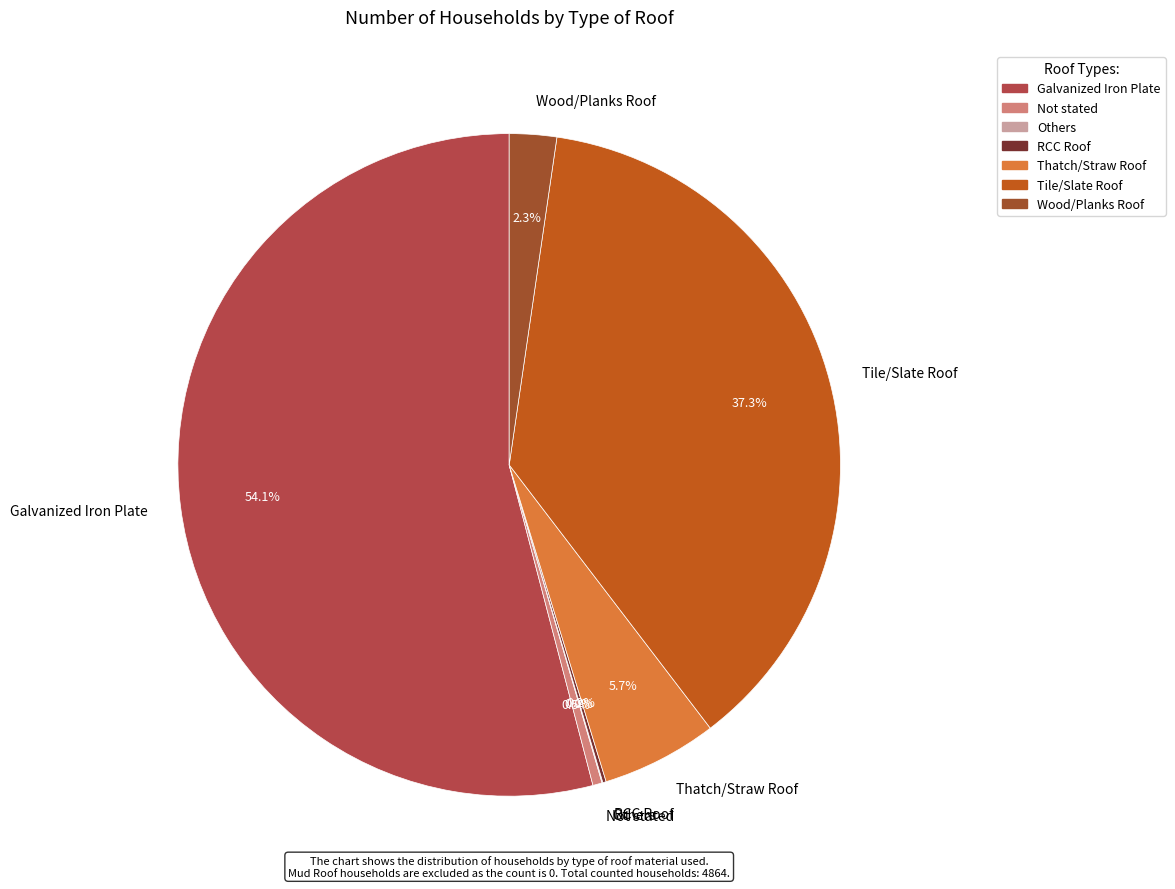

What is the ratio of the value at Thatch/Straw Roof to the value at Wood/Planks Roof?

2.5